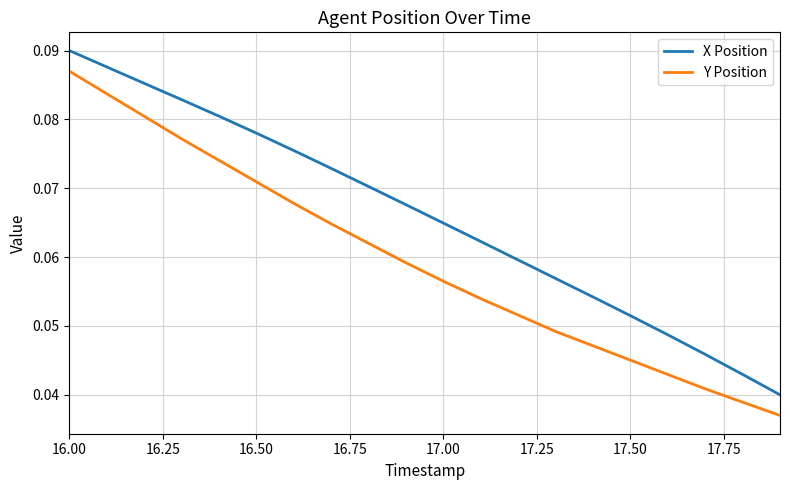

True or false: X Position and Y Position intersect in this chart.

False